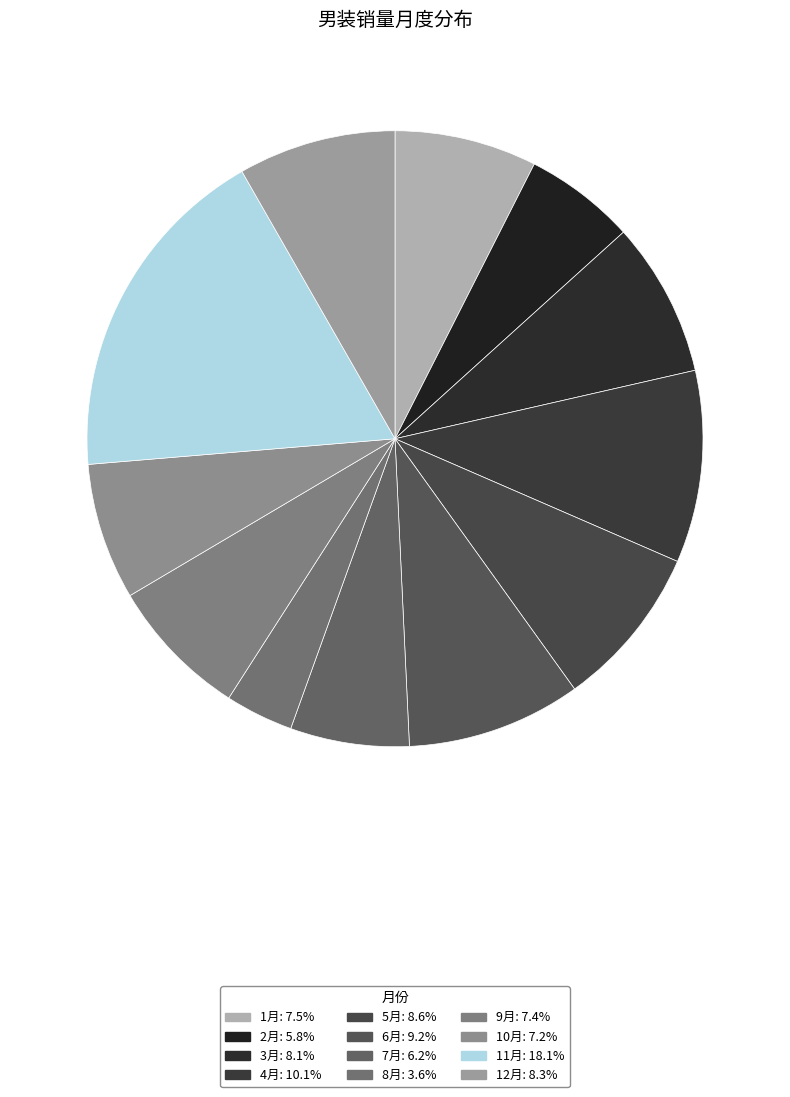

Is the sum of 12月 and 9月 greater than half?

No